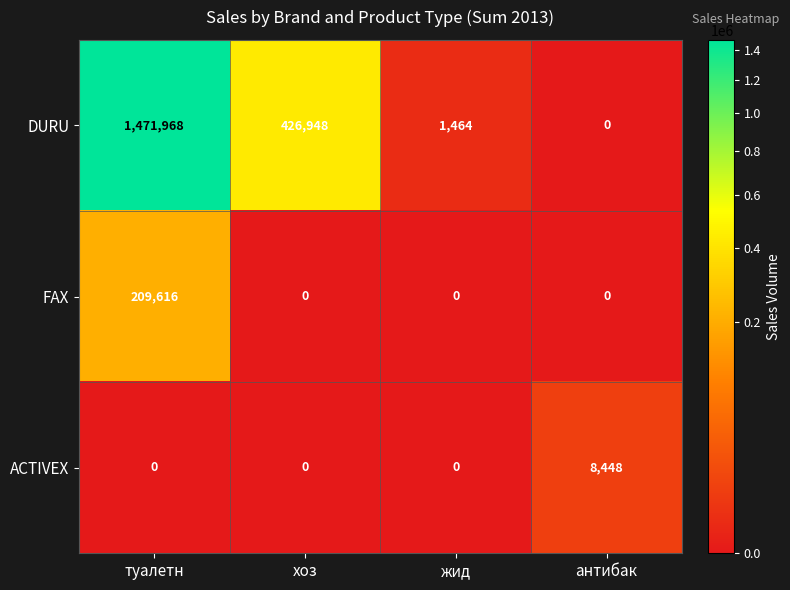

Reading right to left, list all the values displayed in this chart.

DURU: антибак=0	жид=1464	хоз=426948	туалетн=1471968
FAX: антибак=0	жид=0	хоз=0	туалетн=209616
ACTIVEX: антибак=8448	жид=0	хоз=0	туалетн=0